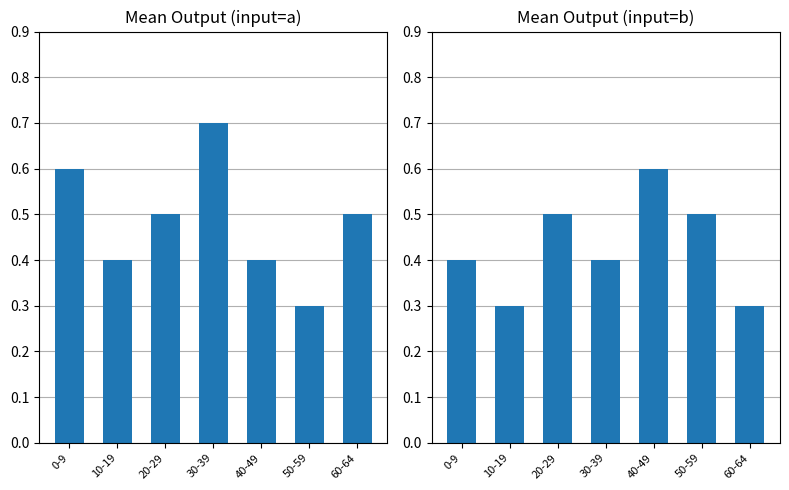

At which category is the sum across all series the highest?

30-39